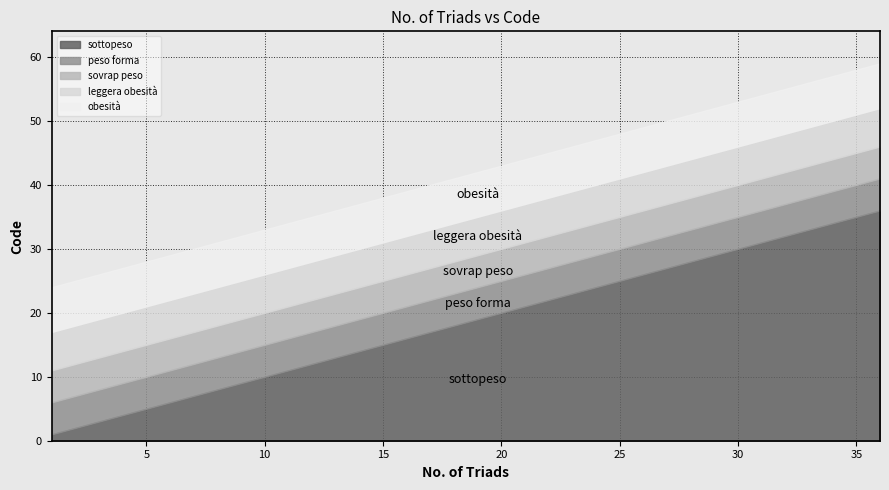

Rank the categories by value from lowest to highest.

1, 2, 3, 4, 5, 6, 7, 8, 9, 10, 11, 12, 13, 14, 15, 16, 17, 18, 19, 20, 21, 22, 23, 24, 25, 26, 27, 28, 29, 30, 31, 32, 33, 34, 35, 36